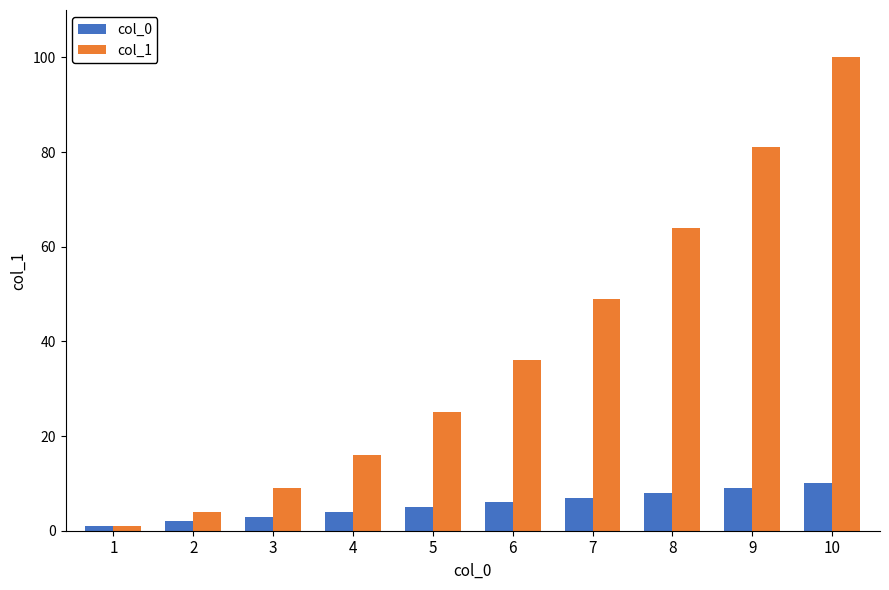

Reading left to right, what are all the values shown in this chart?

col_0: 1=1	2=2	3=3	4=4	5=5	6=6	7=7	8=8	9=9	10=10
col_1: 1=1	2=4	3=9	4=16	5=25	6=36	7=49	8=64	9=81	10=100